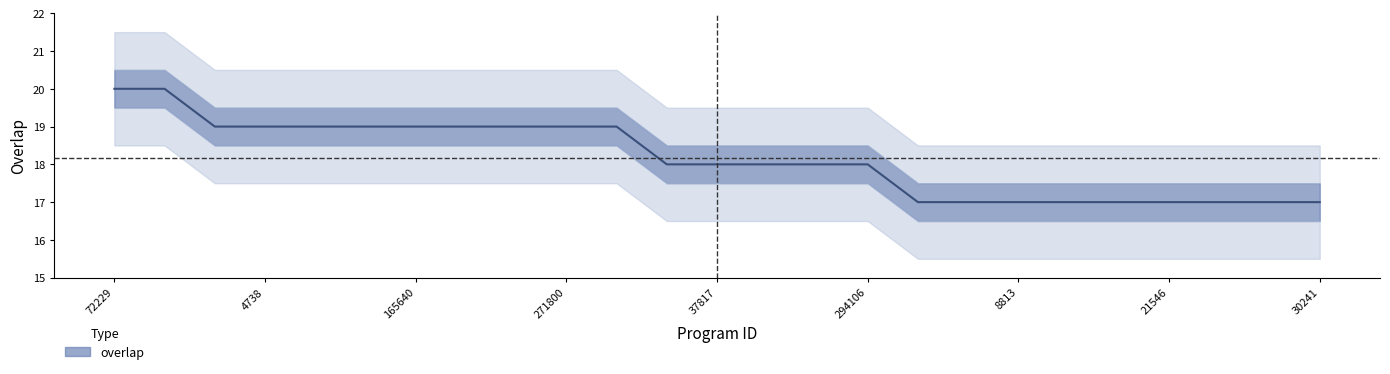

Is this an area chart (filled region under the line)?

No